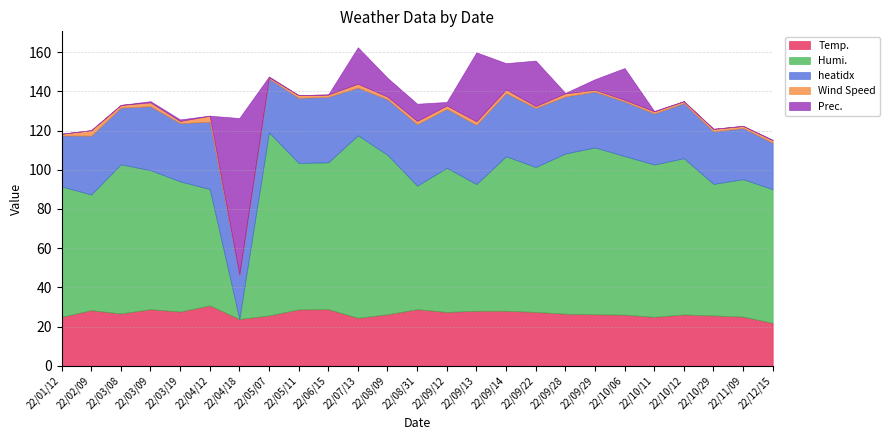

List the labels in order of Prec. value, smallest first.

22/01/12, 22/02/09, 22/03/08, 22/04/12, 22/05/11, 22/06/15, 22/10/12, 22/10/29, 22/11/09, 22/09/28, 22/10/11, 22/12/15, 22/05/07, 22/03/09, 22/03/19, 22/09/12, 22/09/29, 22/08/31, 22/08/09, 22/09/14, 22/10/06, 22/07/13, 22/09/22, 22/09/13, 22/04/18